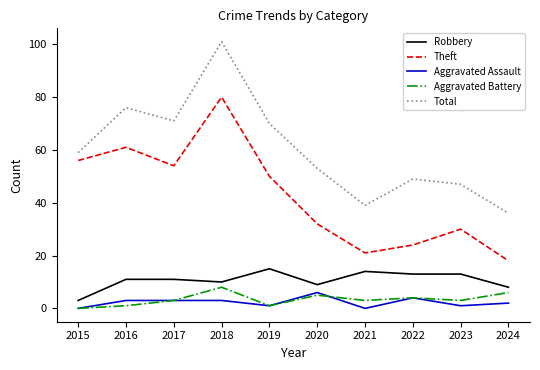

Reading left to right, list all the values displayed in this chart.

Robbery: 3	11	11	10	15	9	14	13	13	8
Theft: 56	61	54	80	50	32	21	24	30	18
Aggravated Assault: 0	3	3	3	1	6	0	4	1	2
Aggravated Battery: 0	1	3	8	1	5	3	4	3	6
Total: 59	76	71	101	70	53	39	49	47	36